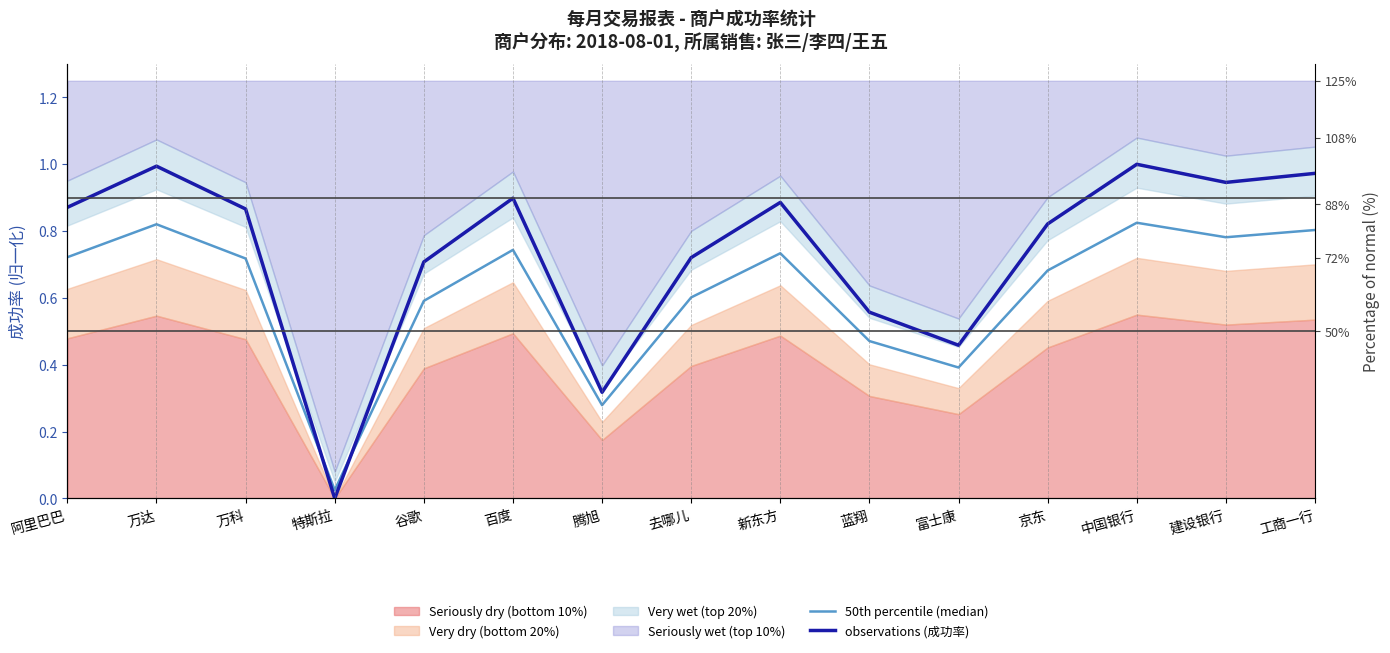

Which series has the widest spread of values?

observations (成功率)